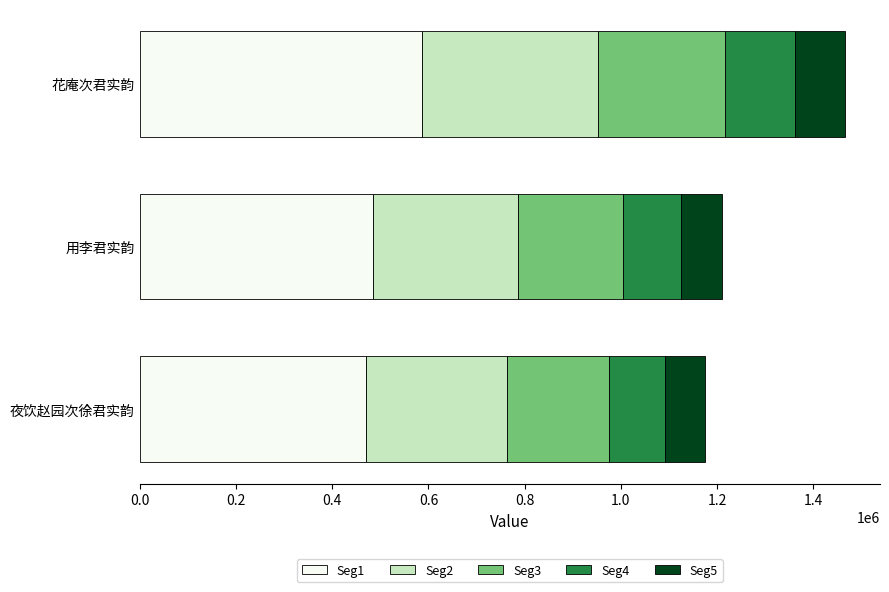

What is the sum of all Seg1 values?

1539812.4